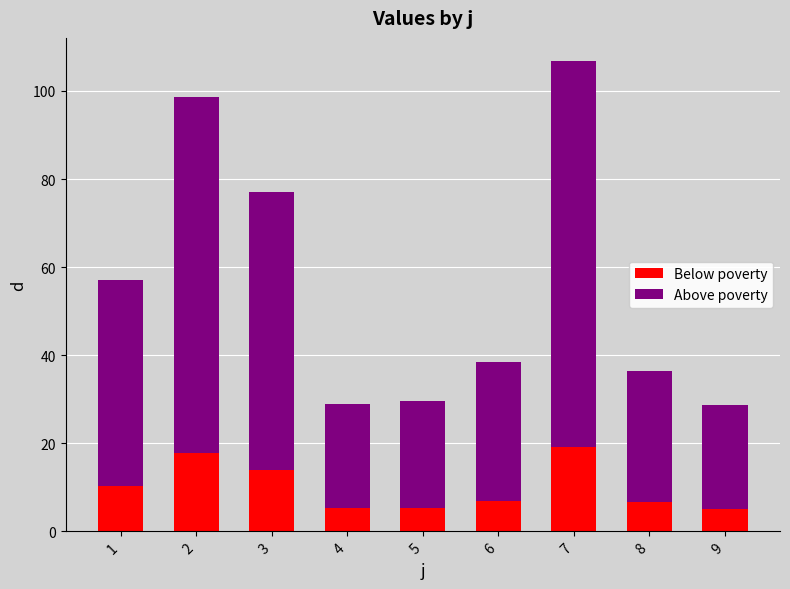

At which category is the sum across all series the highest?

7